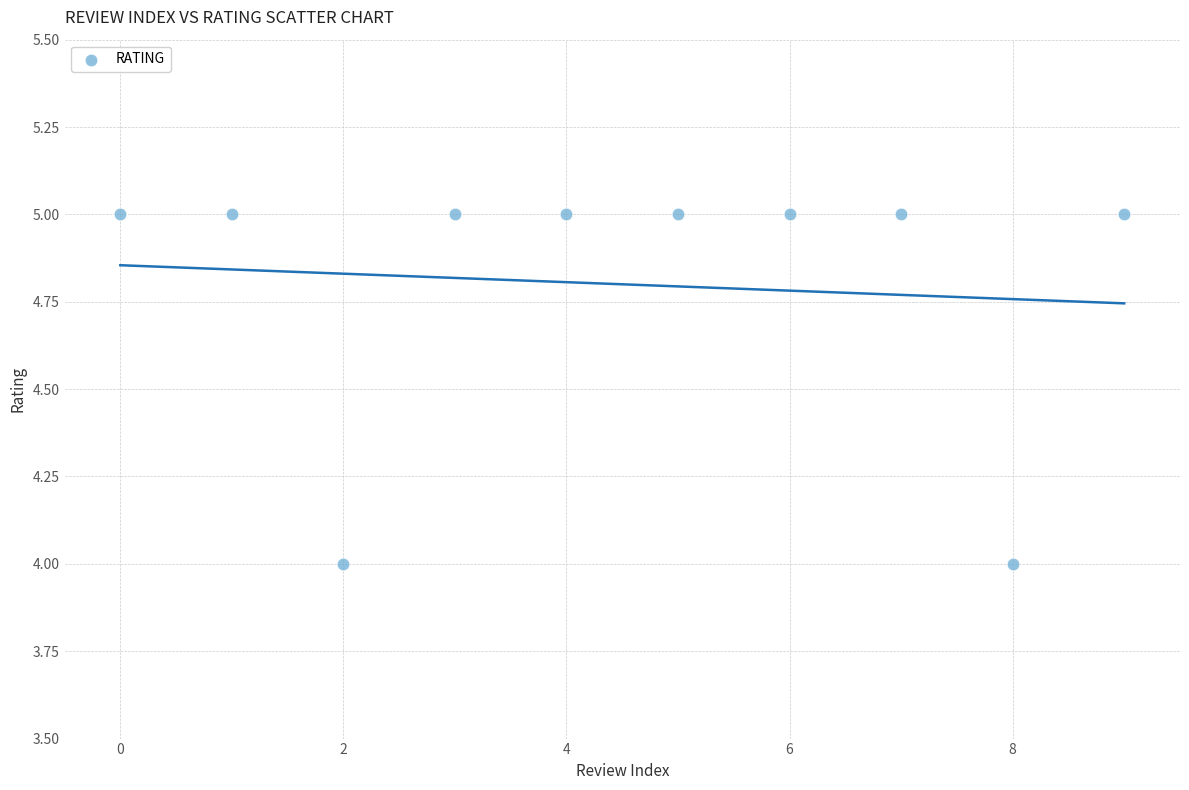

What is the average Y value?

5